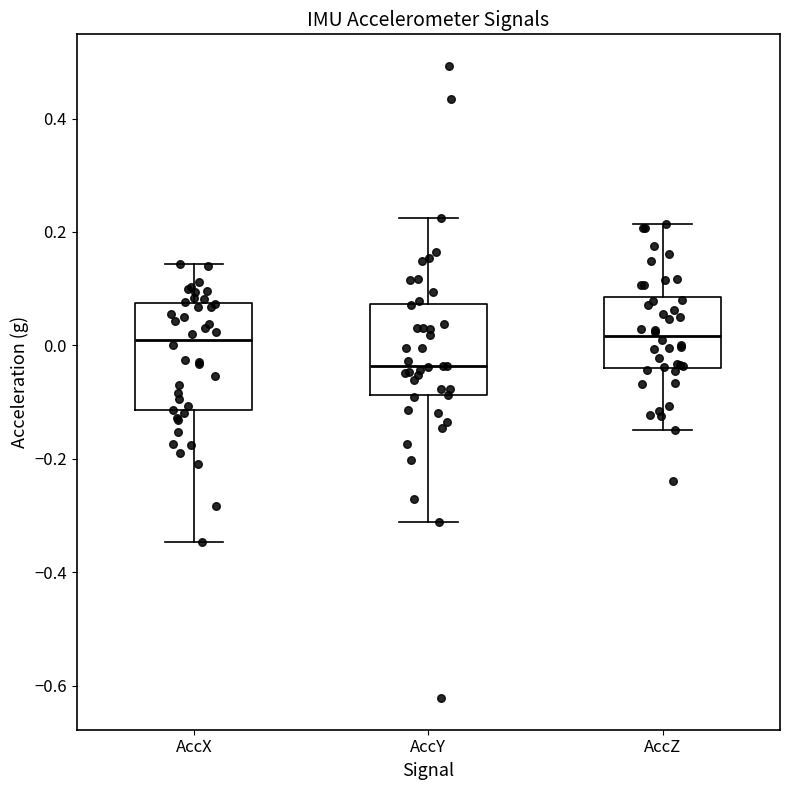

Reading left to right, read every box against the y-axis: the position of its median line, the range the box covers, and the ends of its whiskers. The values are not printed on the chart, so give them approximately, as read against the axis.

AccX: median 0.02, box -0.12 to 0.08, whiskers -0.34 to 0.14
AccY: median -0.04, box -0.08 to 0.08, whiskers -0.32 to 0.22
AccZ: median 0.02, box -0.04 to 0.08, whiskers -0.14 to 0.22